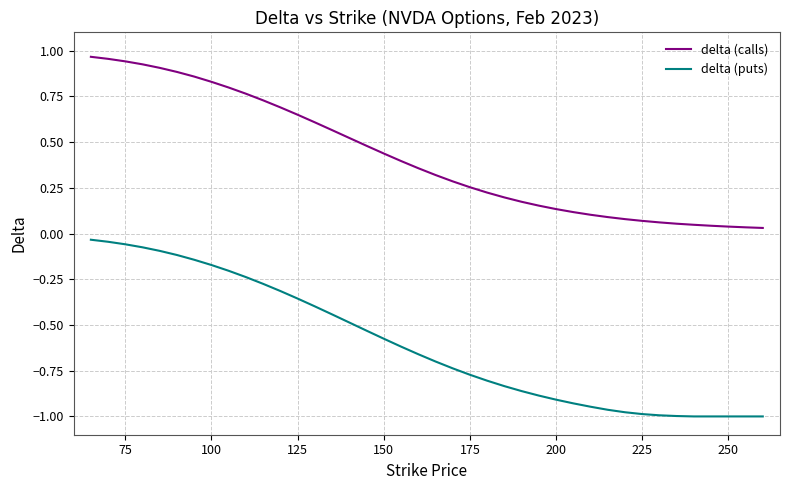

Which series has the largest total across all categories?

delta (calls)